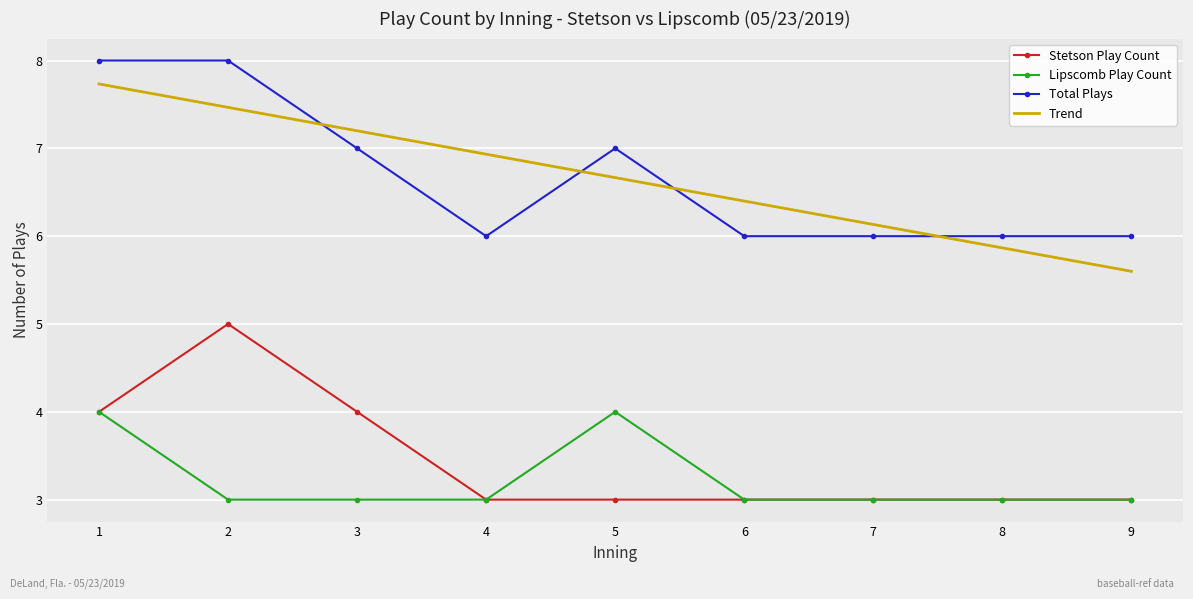

What is the spread (max minus min) of values at 5?

4.0